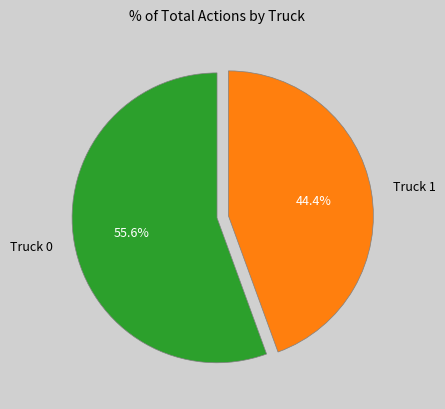

To the nearest percent, what is the average slice percentage?

50%